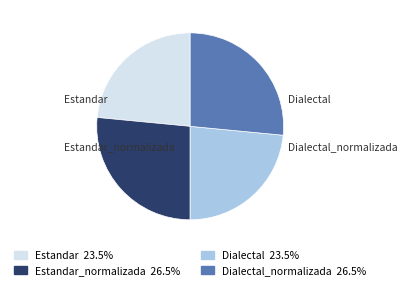

The Estandar slice represents 23% of the pie. True or false?

True